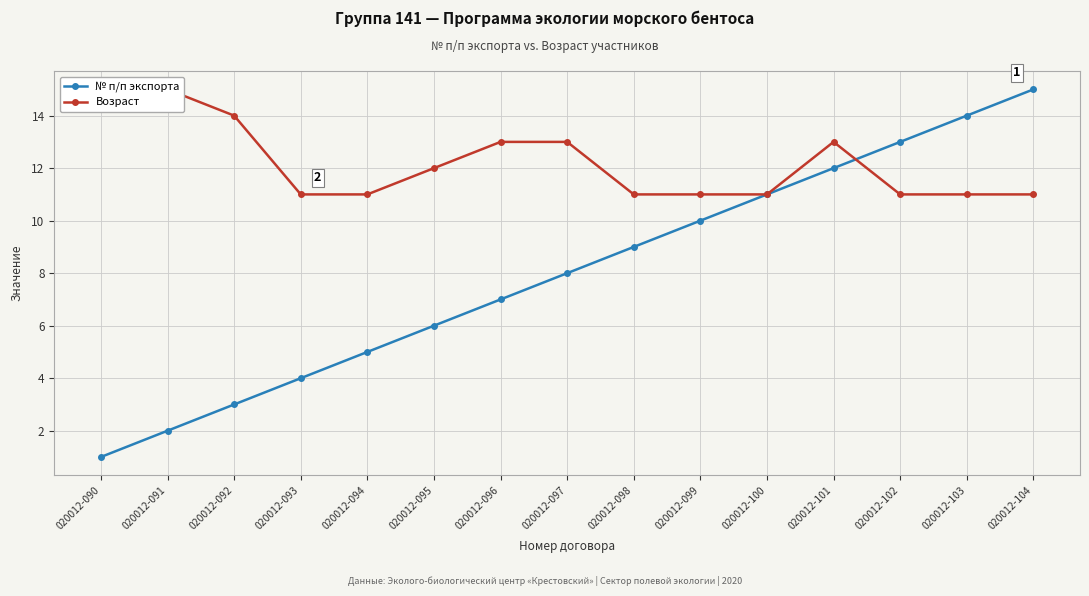

What is the maximum value shown in the chart?

15